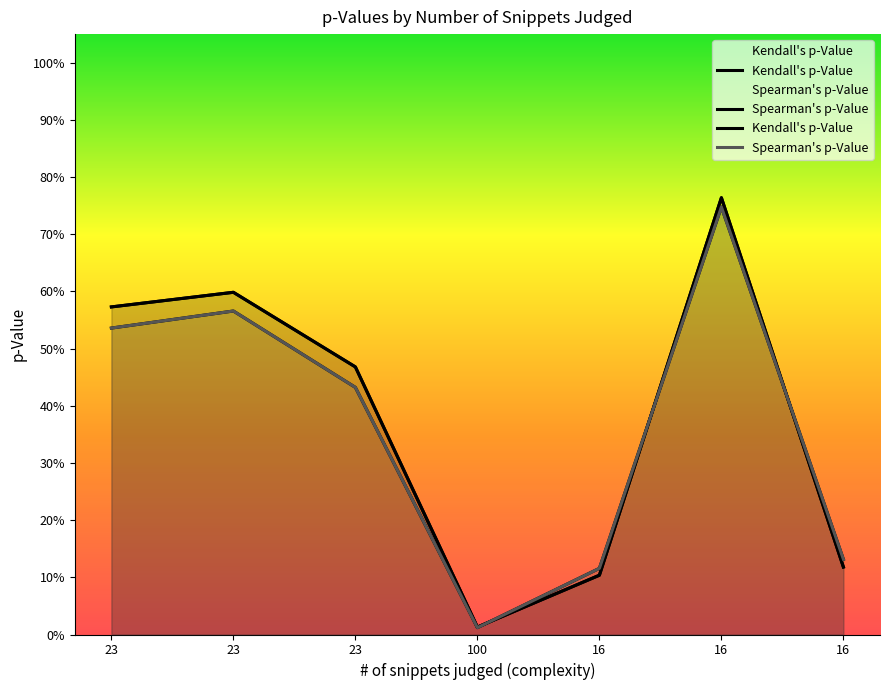

What are all the series names shown in the legend?

Kendall's p-Value, Spearman's p-Value